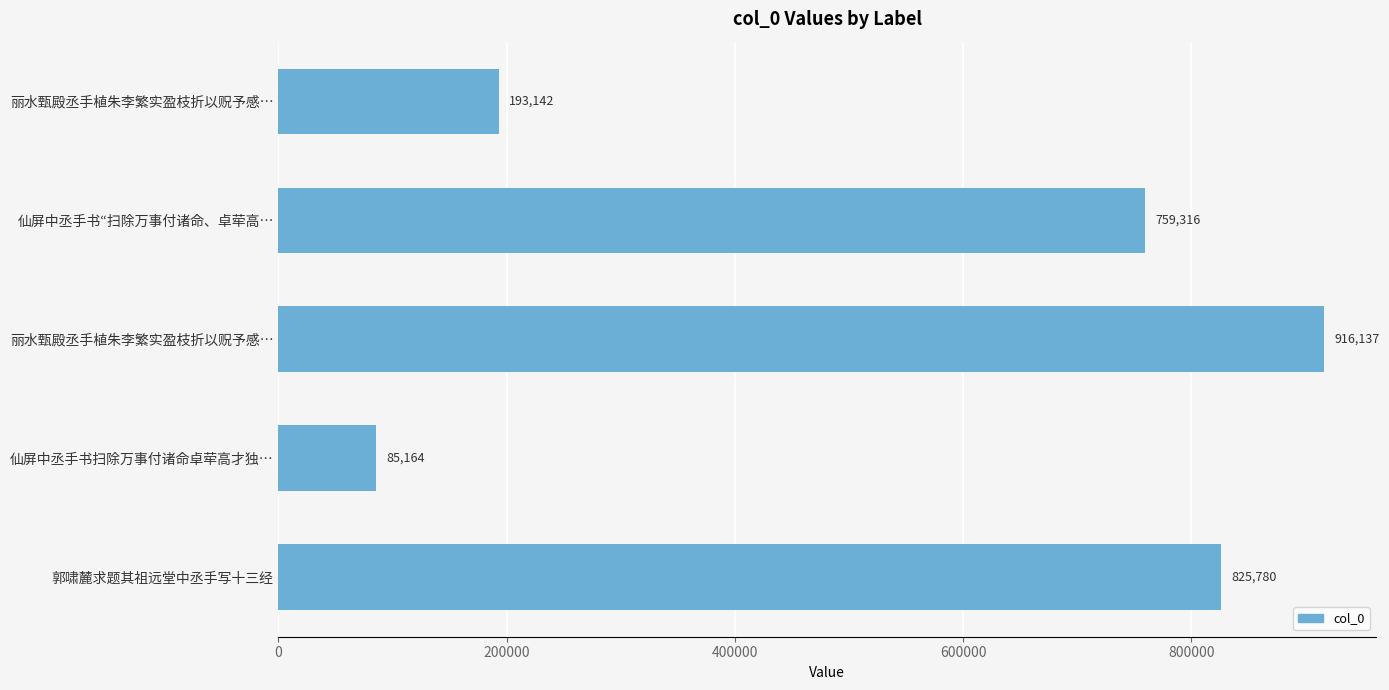

What is the greatest value displayed?

916137